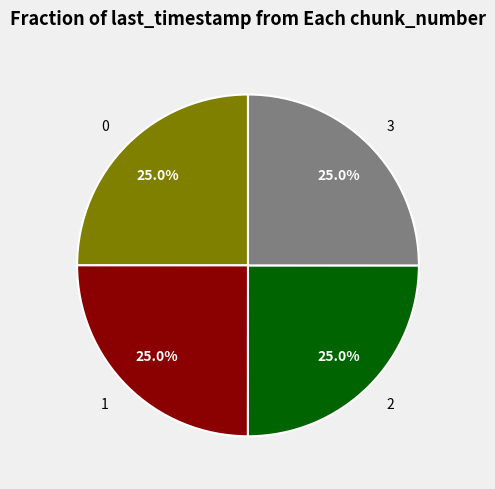

How many slices are in this pie chart?

4